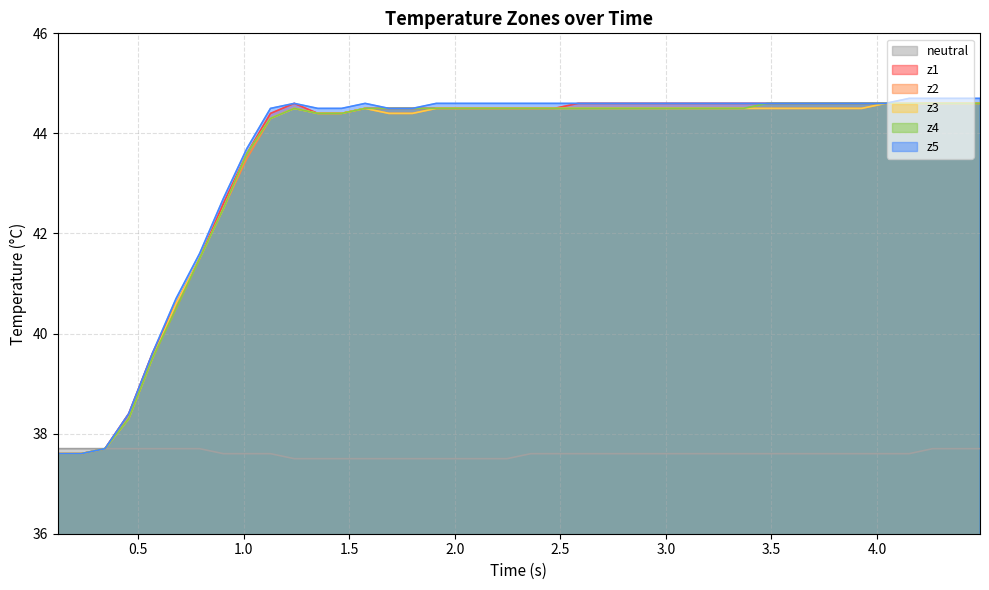

How many values in the z4 series are below 44?

9